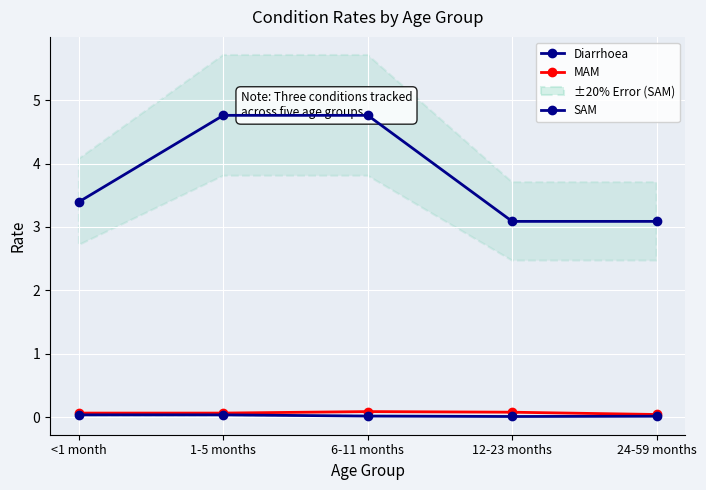

Is the value of Diarrhoea at 6-11 months greater than the value of MAM at 24-59 months?

Yes